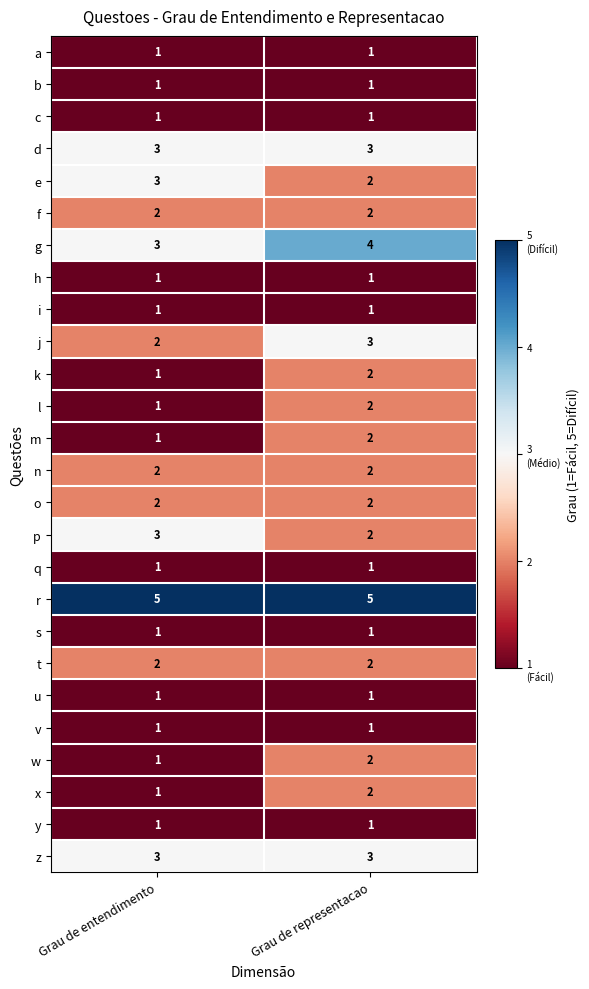

At how many categories does at least one series exceed 4?

2